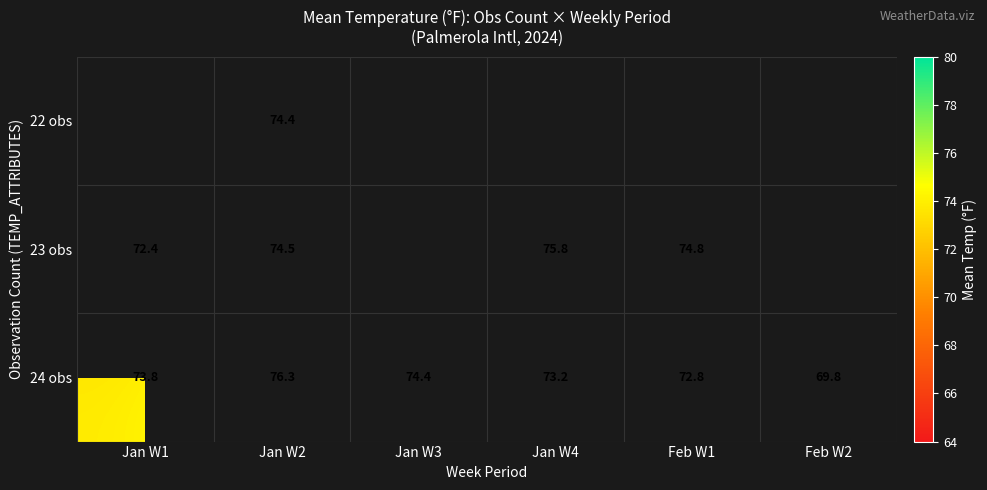

What is the highest value of the 24 obs series?

76.3